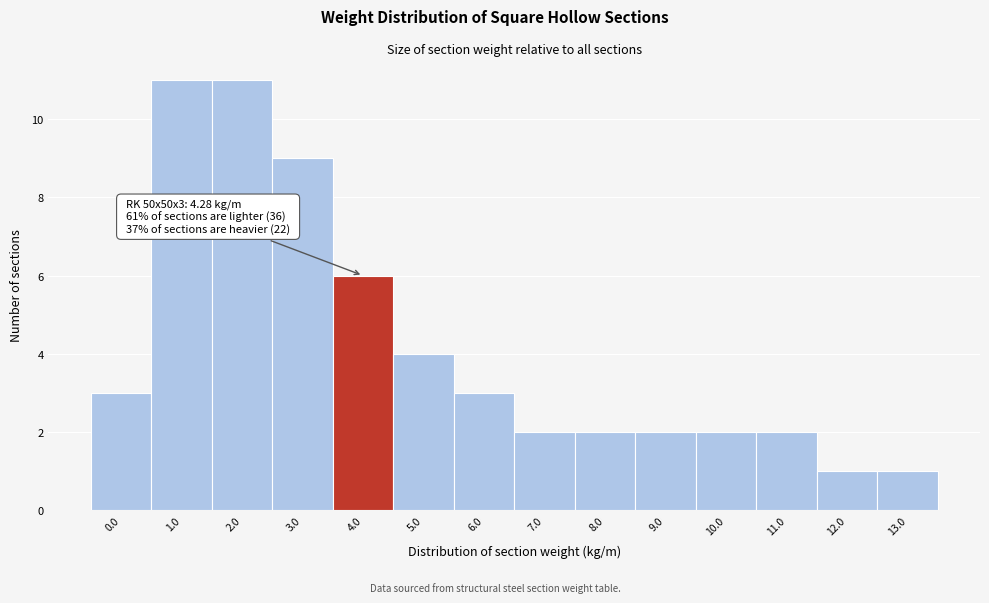

Reading left to right, extract all data points from this chart.

3	11	11	9	6	4	3	2	2	2	2	2	1	1